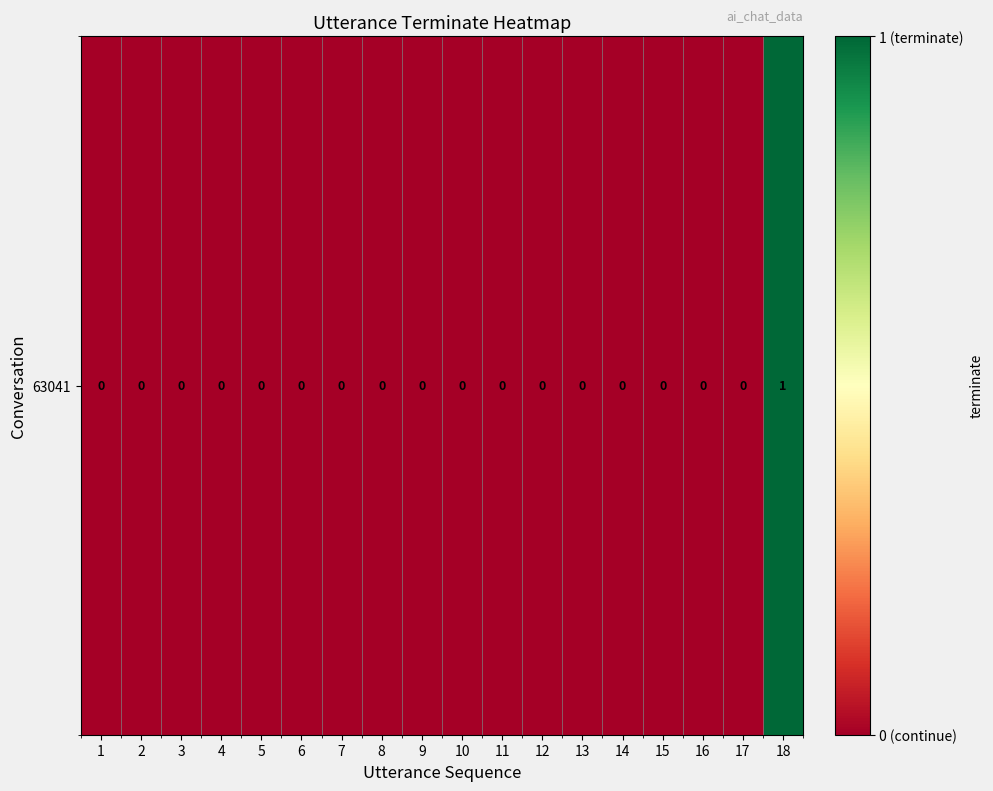

Rank the categories by value from highest to lowest.

18, 1, 2, 3, 4, 5, 6, 7, 8, 9, 10, 11, 12, 13, 14, 15, 16, 17